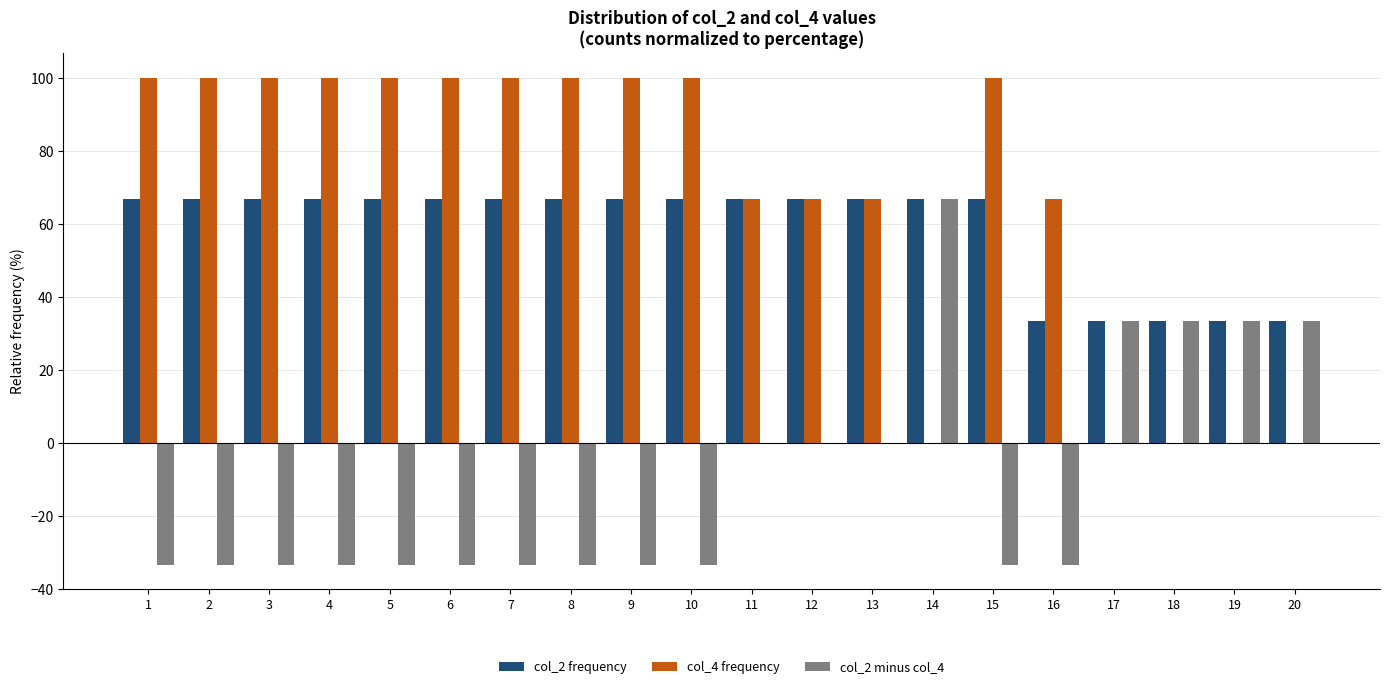

How many values in the col_2 minus col_4 series exceed -33?

8